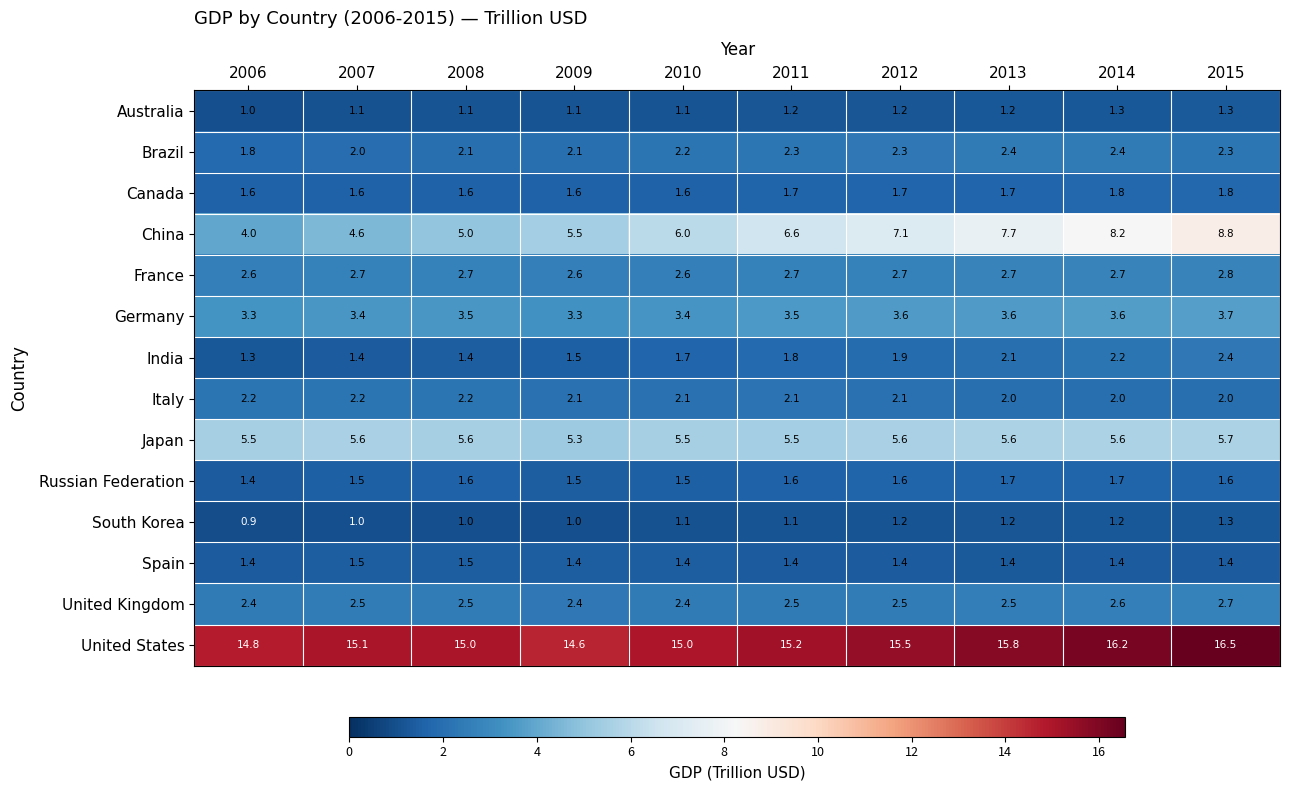

What is the difference between the maximum and minimum values in the United States series?

1.9